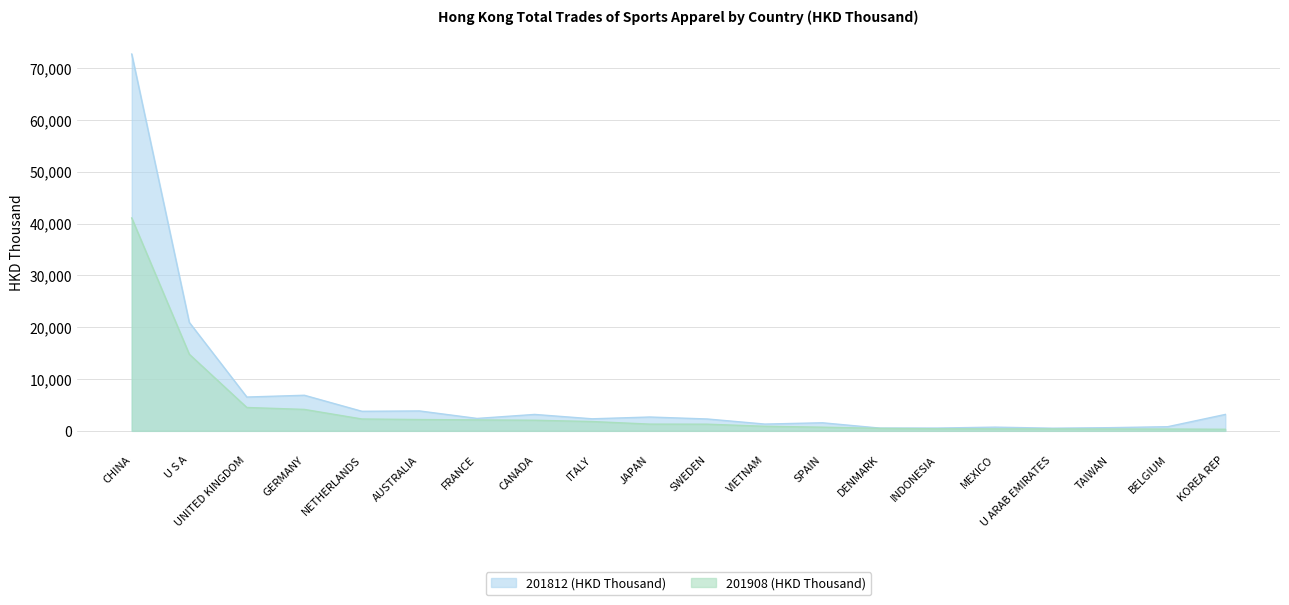

True or false: 201908 (HKD Thousand) has a value of 358.4 at TAIWAN.

True